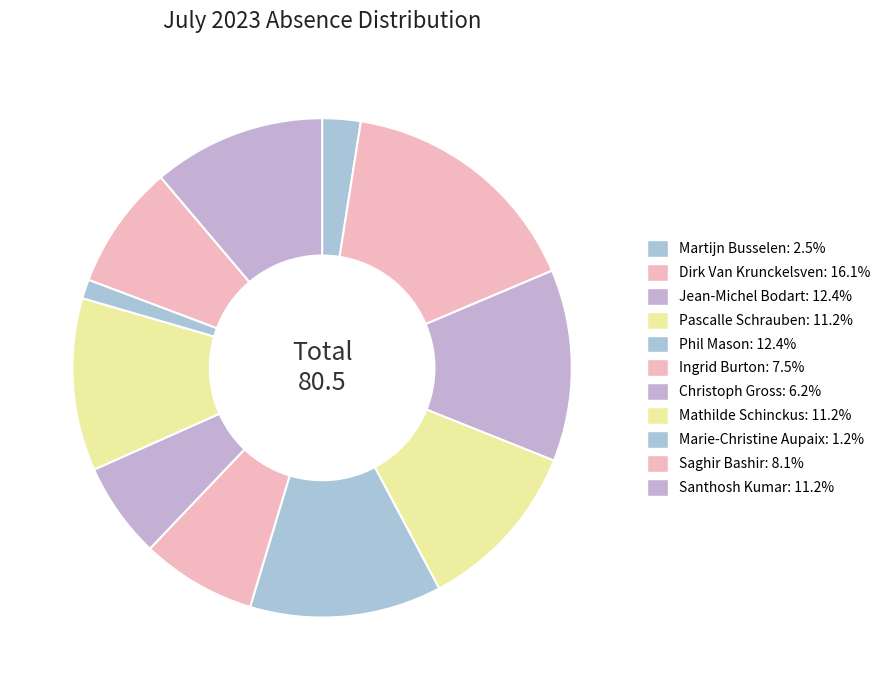

How many slices are in this pie chart?

11